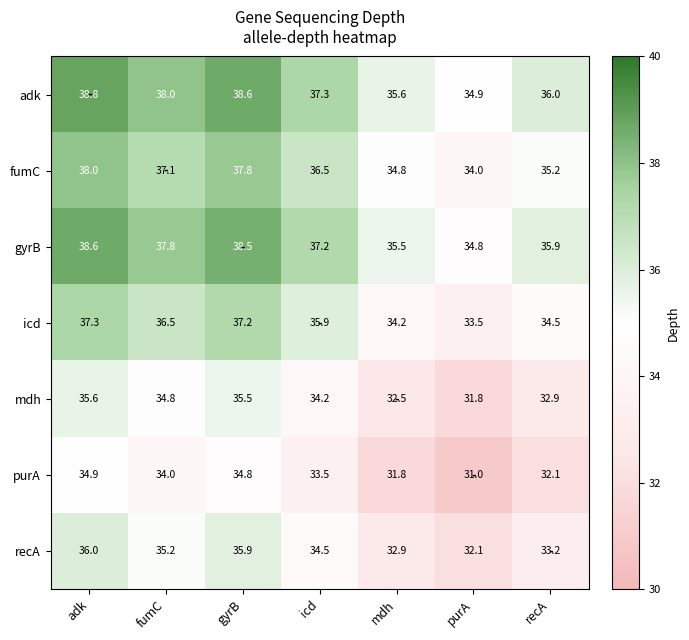

What value does the recA series have at recA?

33.2